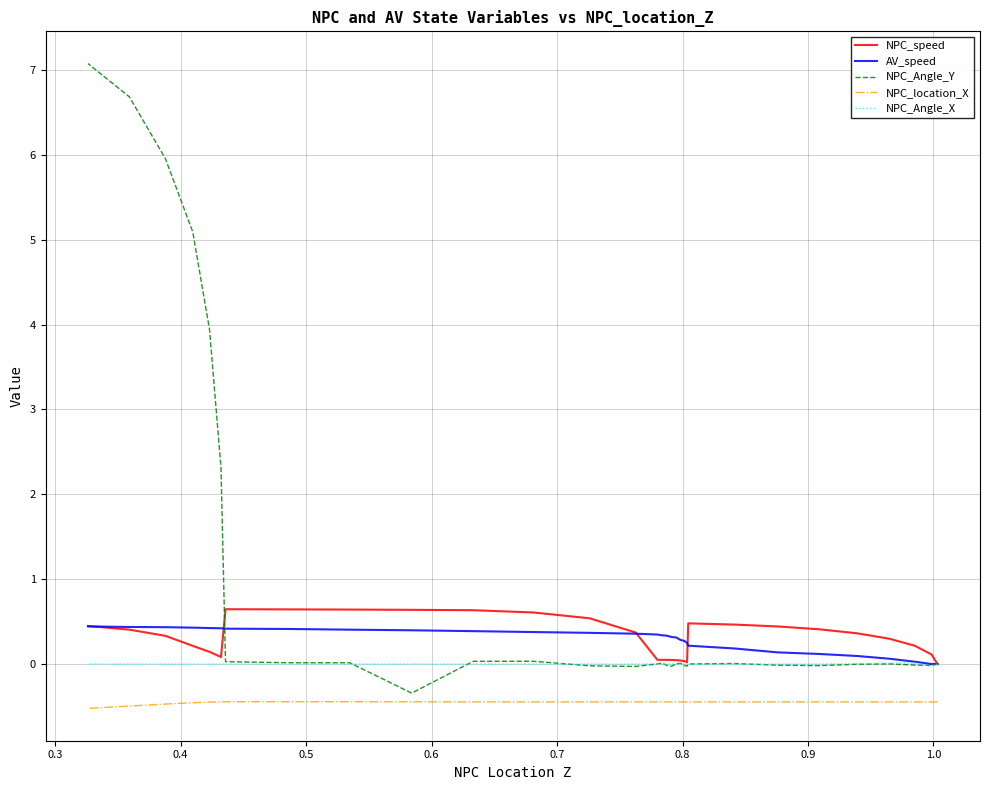

How many lines are shown in the chart?

5